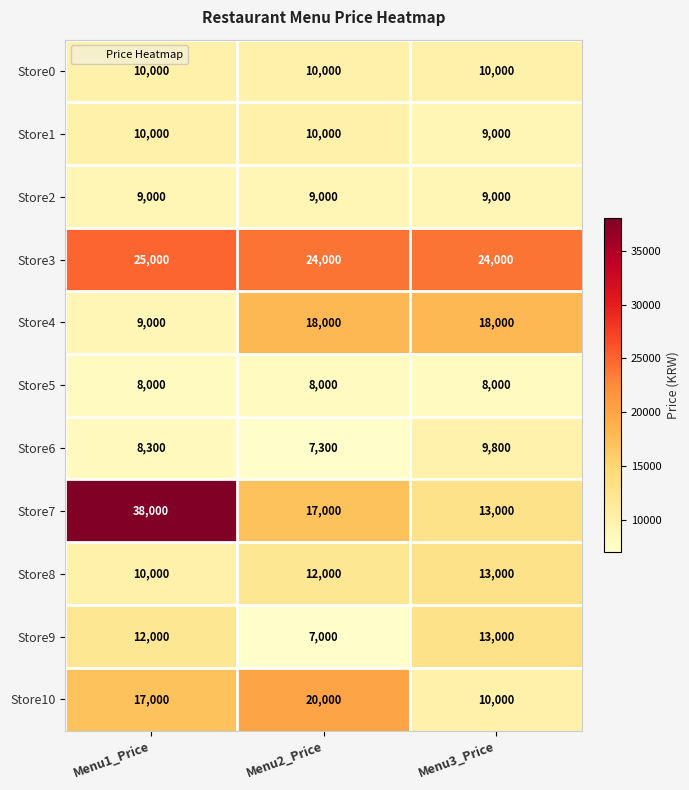

Which category has the highest value in the Store9 series?

Menu3_Price